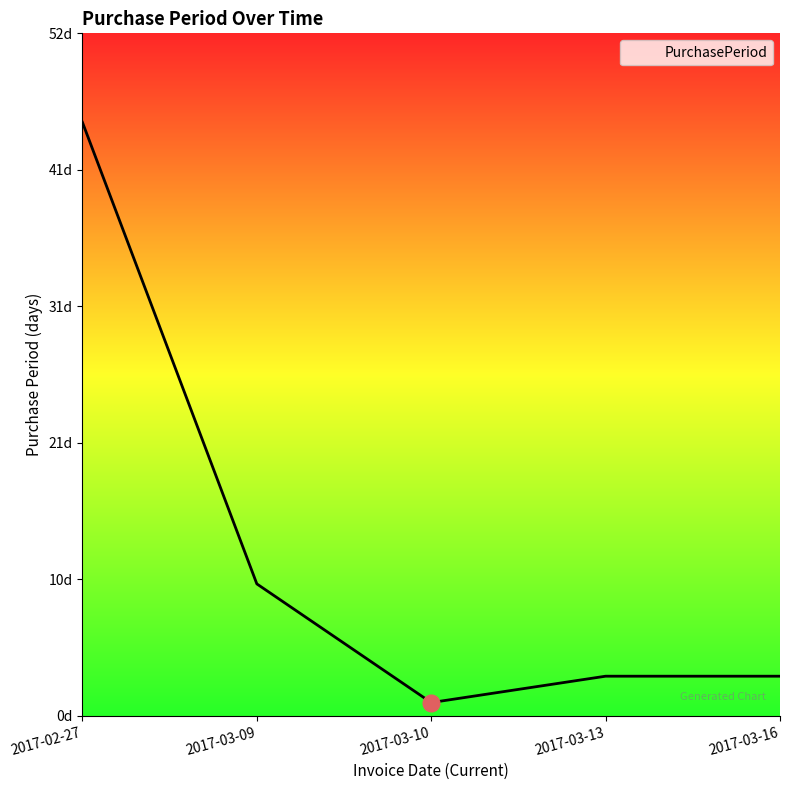

List the labels in order of value, smallest first.

2017-03-10, 2017-03-13, 2017-03-16, 2017-03-09, 2017-02-27